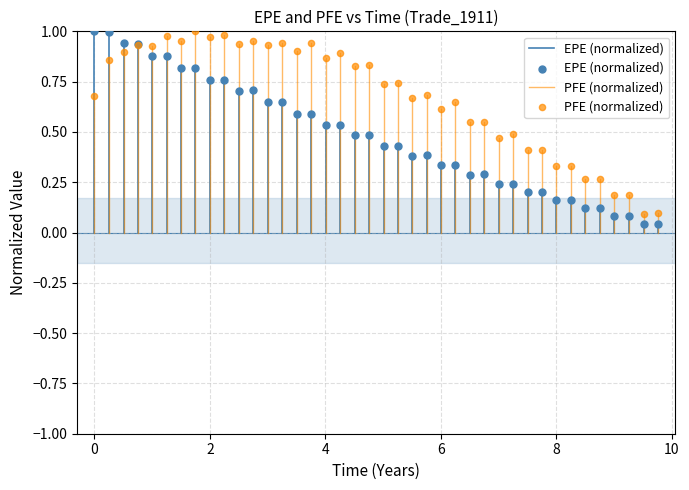

What is the X range (max minus min) for the scatter plot?

9.8